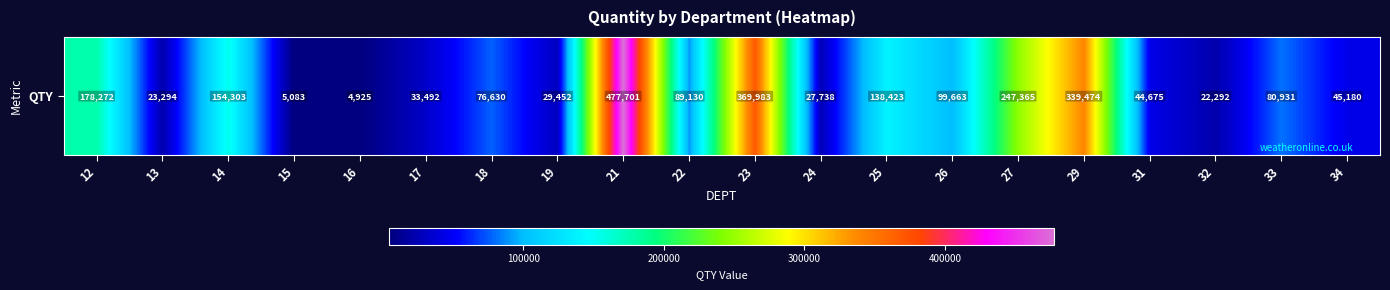

Reading left to right, what are all the values shown in this chart?

12=178272	13=23294	14=154303	15=5083	16=4925	17=33492	18=76630	19=29452	21=477701	22=89130	23=369983	24=27738	25=138423	26=99663	27=247365	29=339474	31=44675	32=22292	33=80931	34=45180